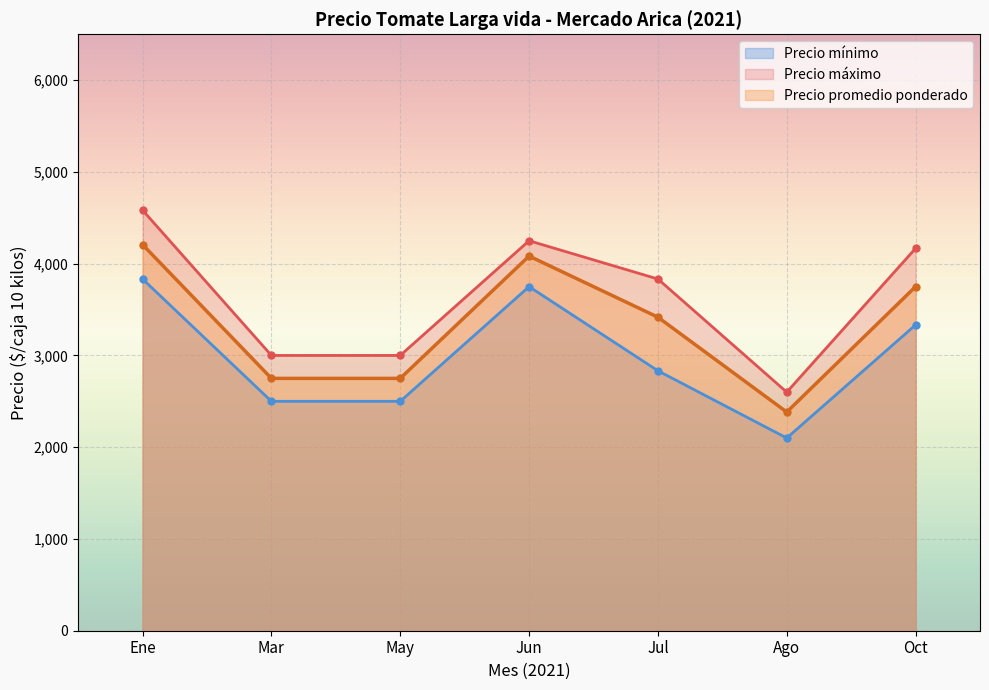

True or false: Precio mínimo has more than 1 interior local peaks.

False